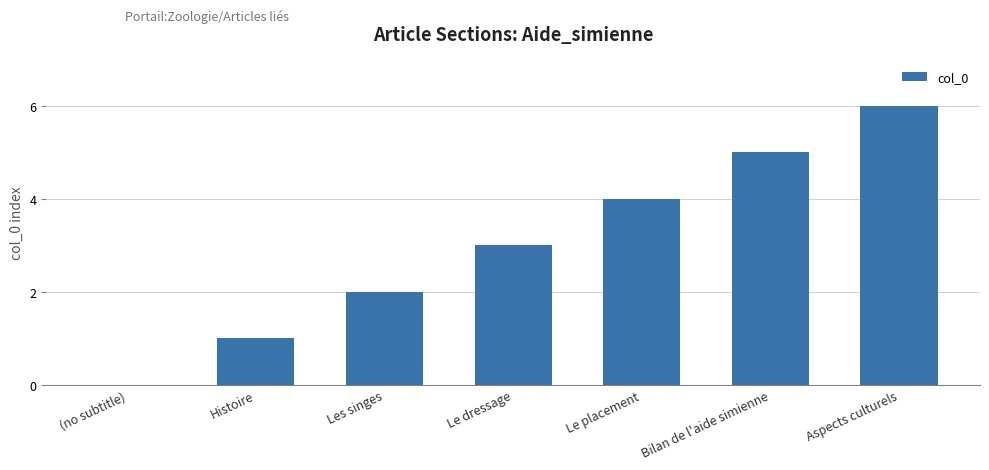

Which has a higher value, (no subtitle) or Le placement?

Le placement